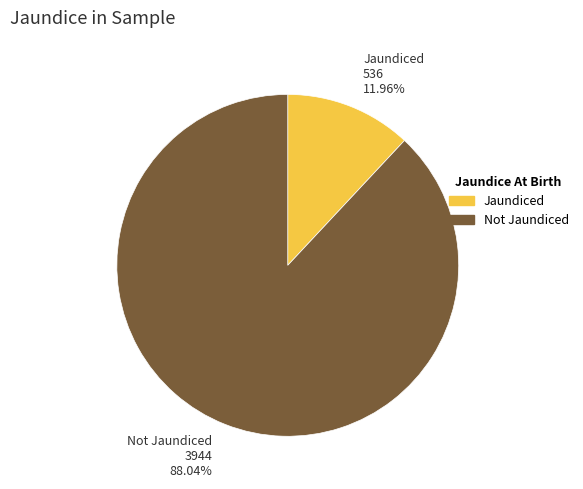

Is there any slice that represents more than half of the pie?

Yes